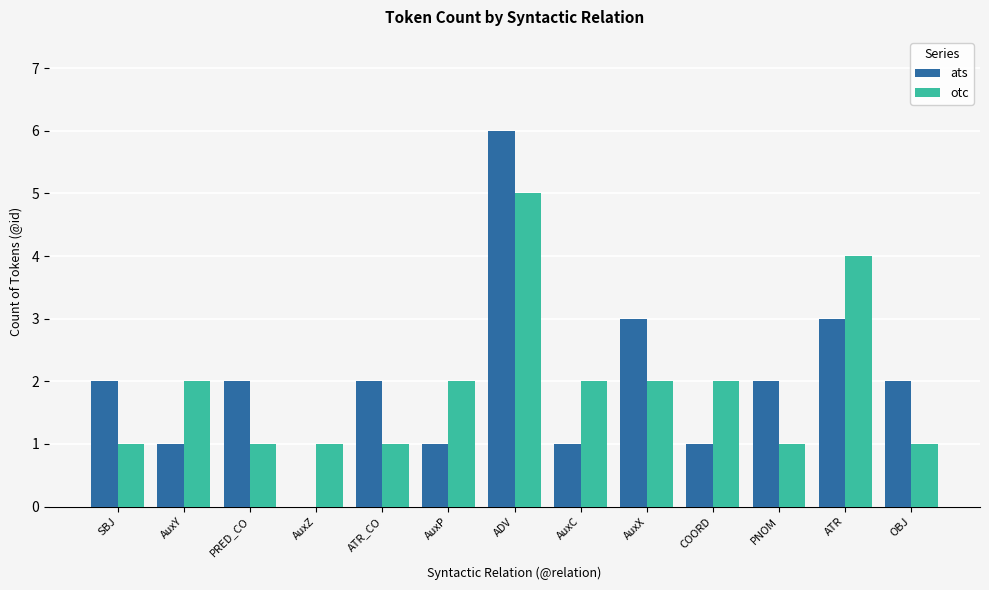

What is the approximate value of ats at ATR?

3